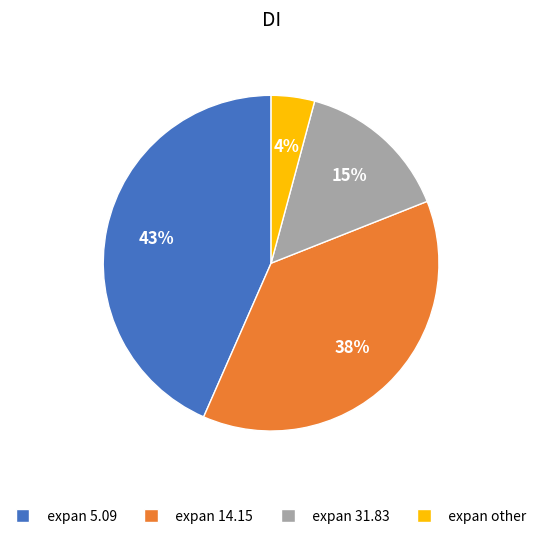

Combined, do expan other and expan 31.83 account for over 50%?

No